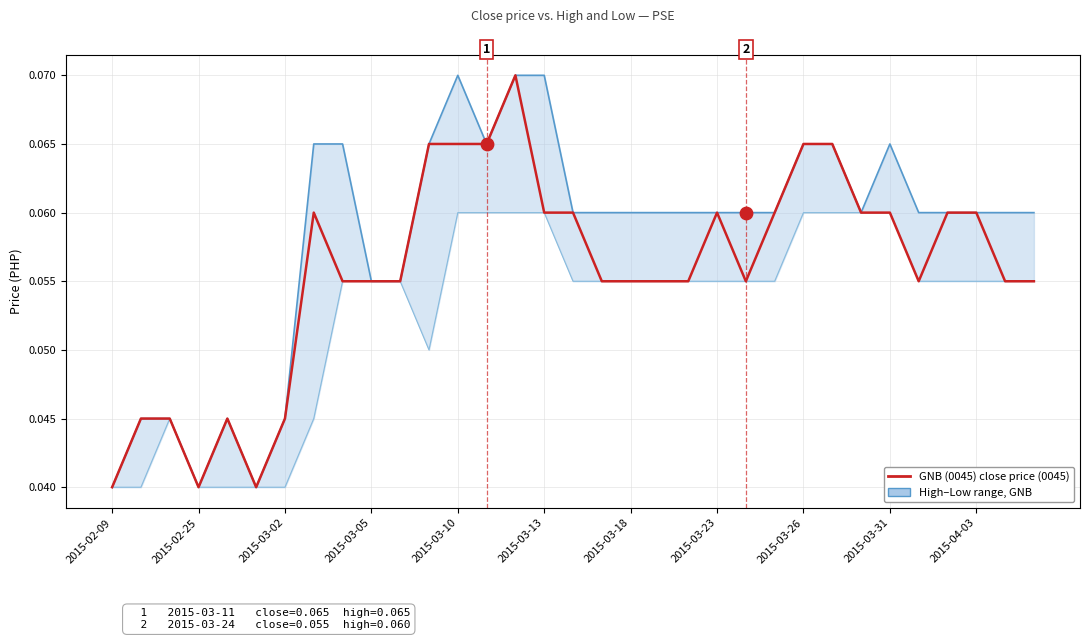

Is the value of High at 19 greater than the value of GNB (0045) close price at 20?

Yes